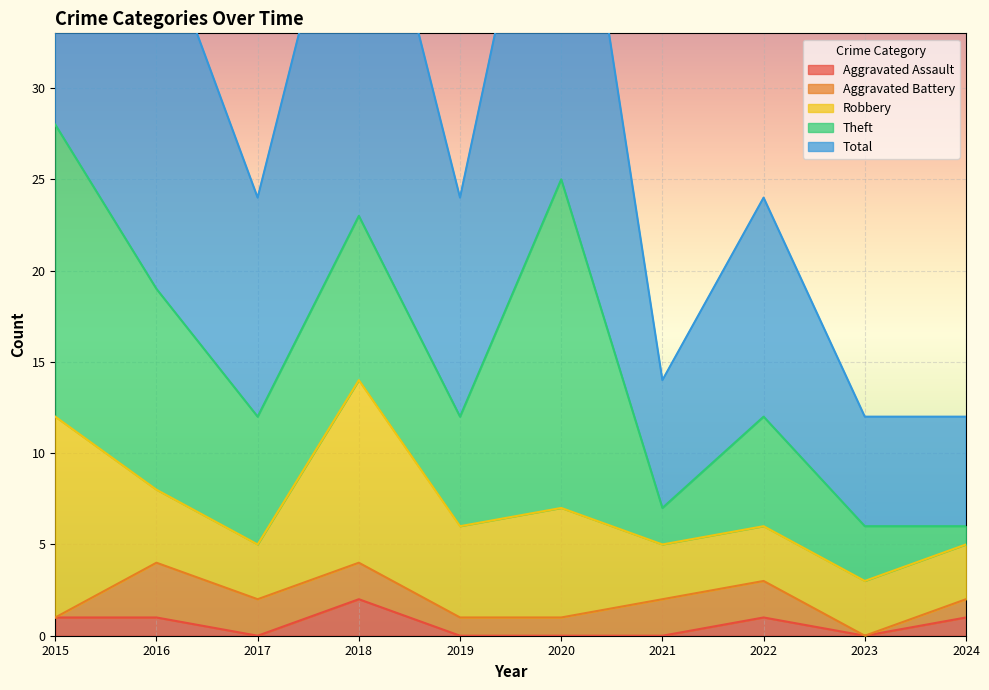

At which category does the chart reach its minimum across all series?

2017